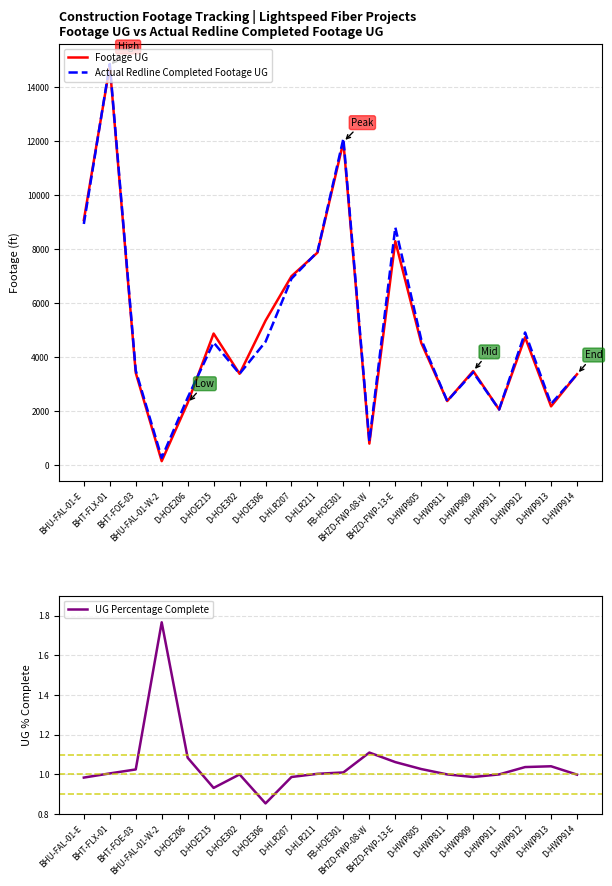

What are all the series names shown in the legend?

Footage UG, Actual Redline Completed Footage UG, UG Percentage Complete